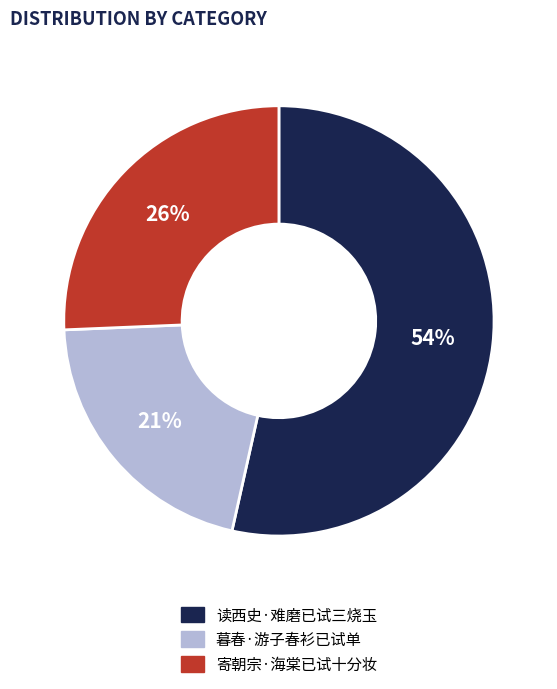

Is it true that 寄朝宗·海棠已试十分妆 is 33% of the pie?

False